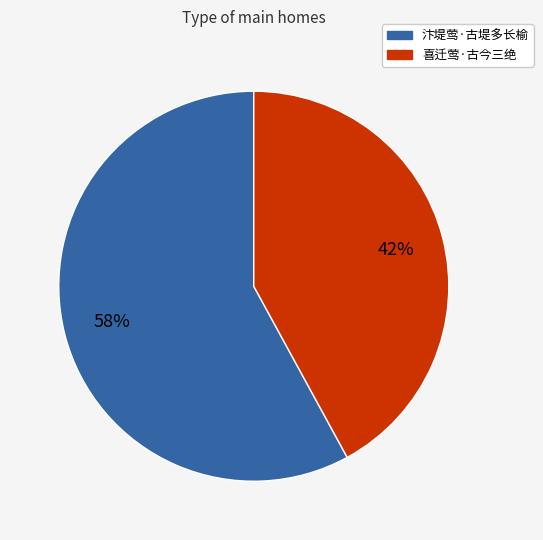

Which category has the biggest portion of the pie?

汴堤莺·古堤多长榆